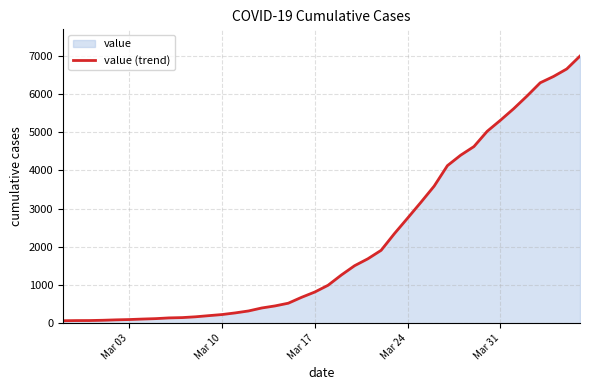

How many data points does each series have?

40